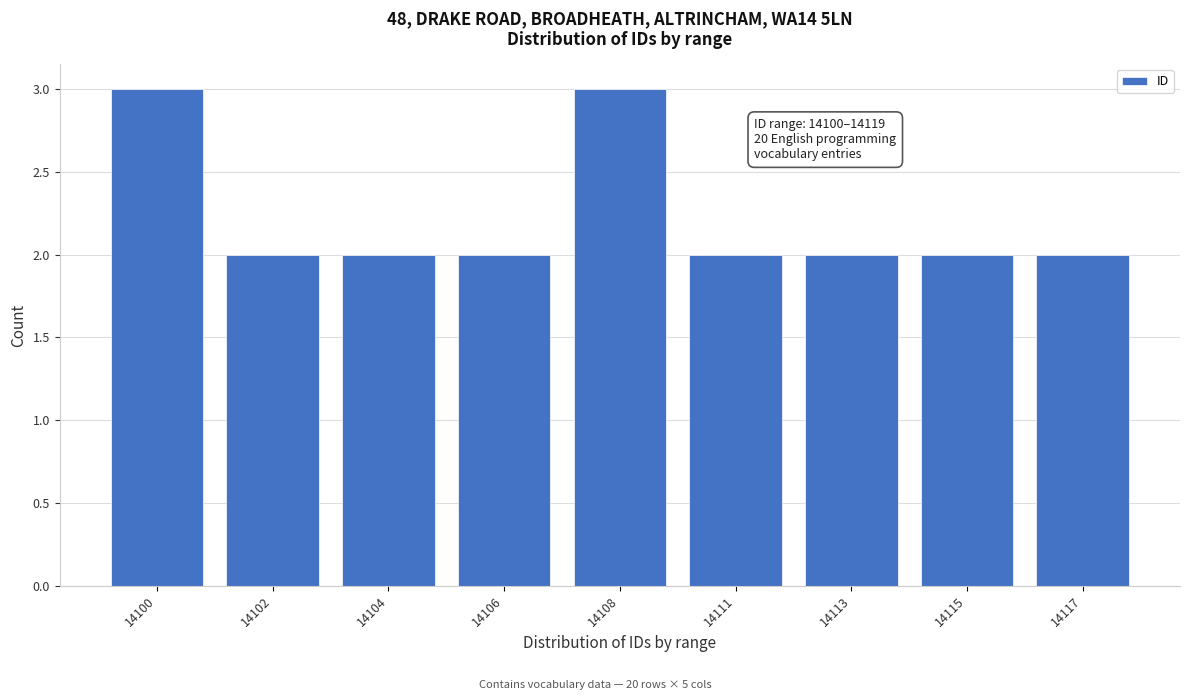

Reading left to right, list all the values displayed in this chart.

14100=3	14102=2	14104=2	14106=2	14108=3	14111=2	14113=2	14115=2	14117=2